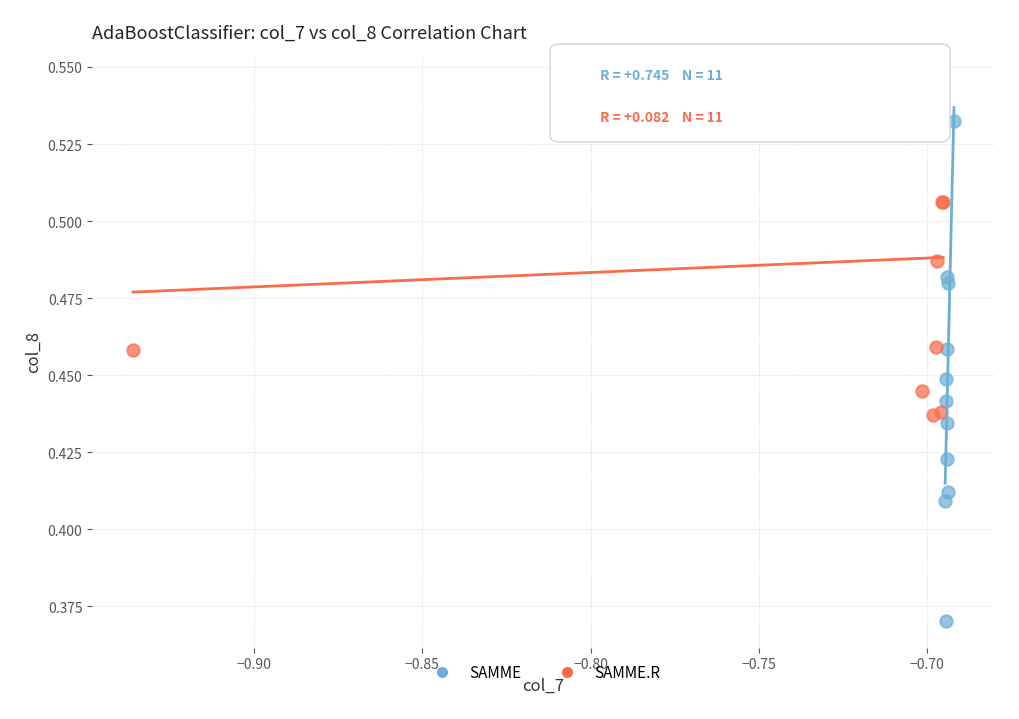

Which series reaches the minimum Y coordinate?

SAMME